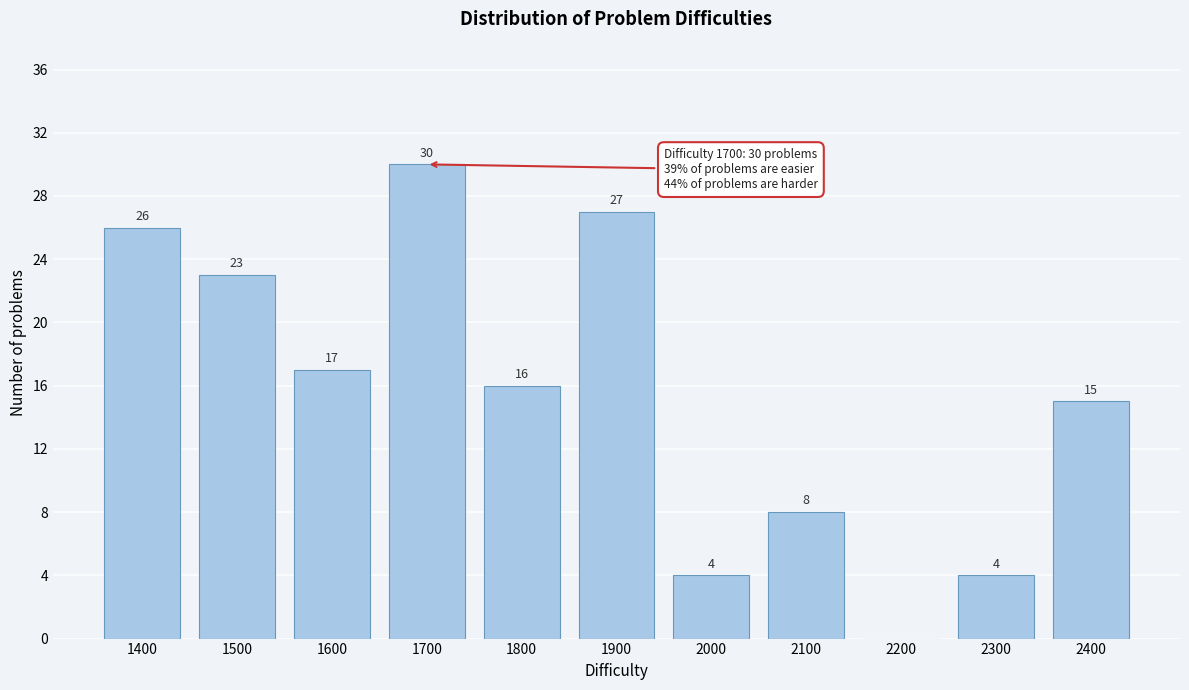

Reading right to left, what are all the values shown in this chart?

2400=15	2300=4	2200=0	2100=8	2000=4	1900=27	1800=16	1700=30	1600=17	1500=23	1400=26